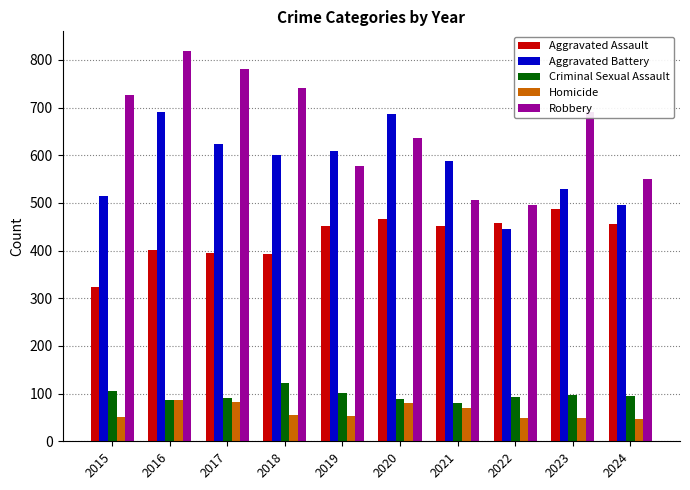

Which series has the widest spread of values?

Robbery